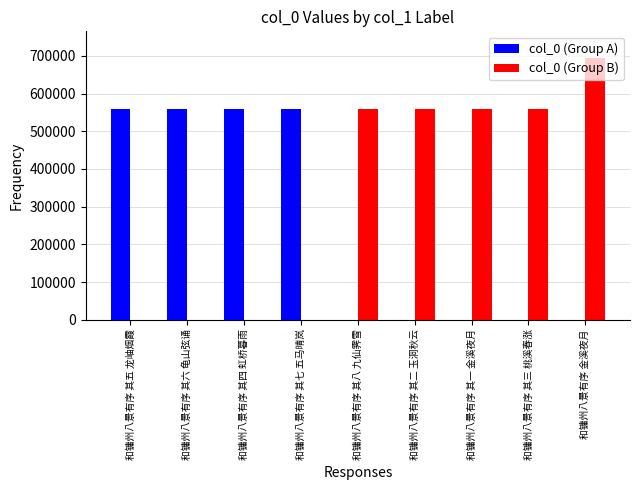

What are all the series names shown in the legend?

col_0 (Group A), col_0 (Group B)